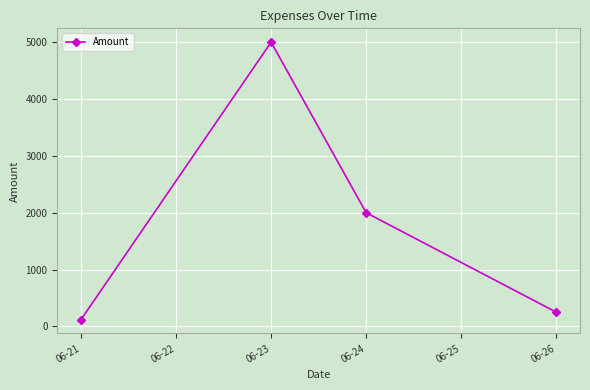

At which category does the chart reach its minimum across all series?

06-21